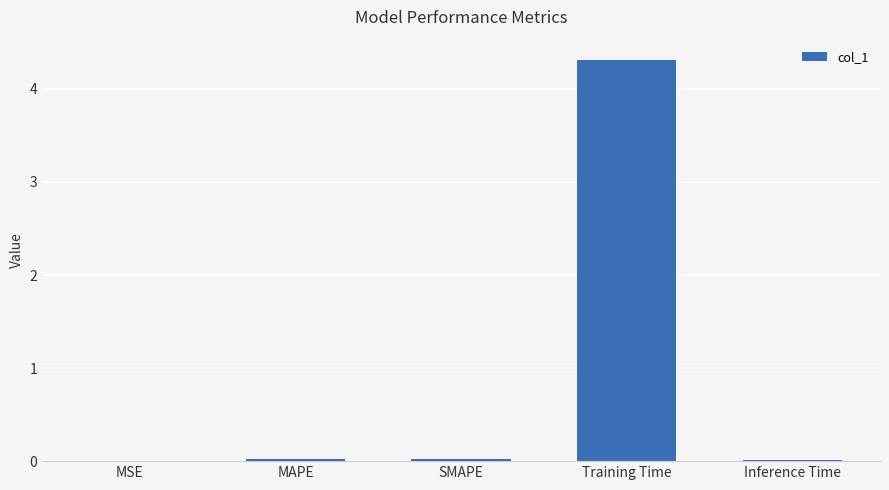

What is the difference between the values at SMAPE and Training Time?

4.3